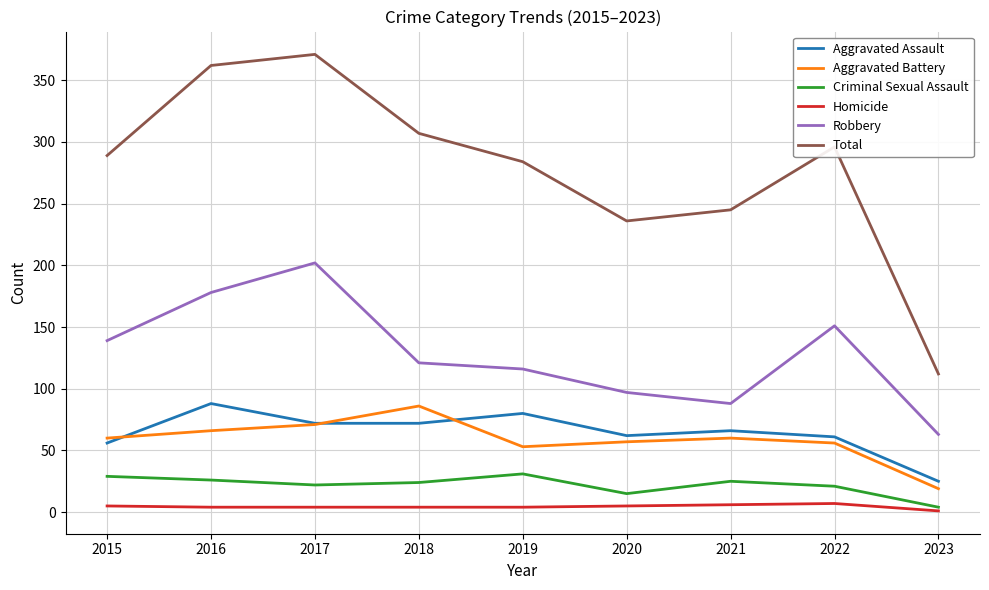

How many lines are shown in the chart?

6